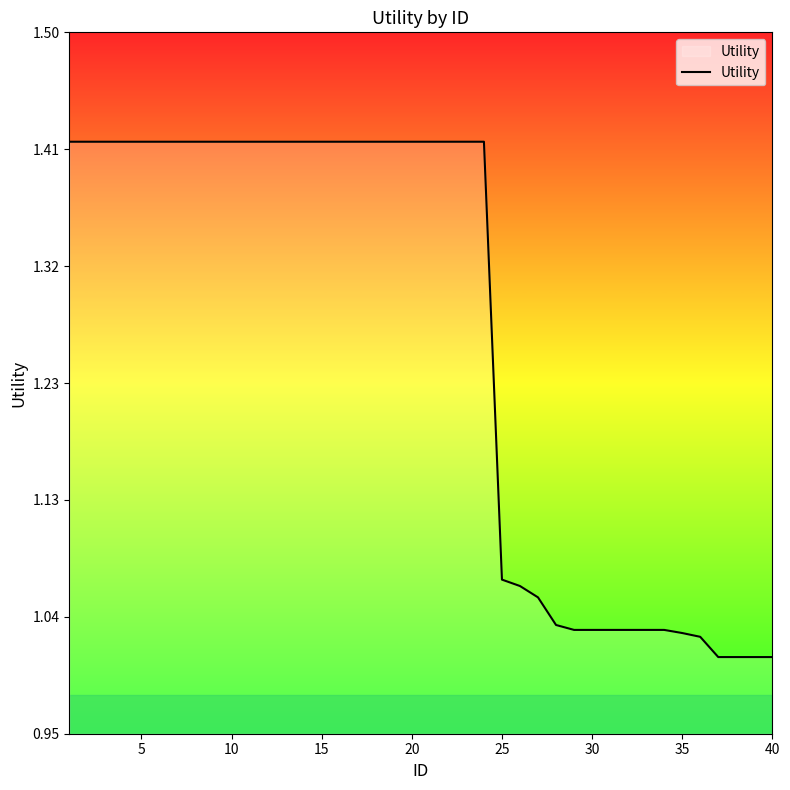

How many lines are shown in the chart?

1